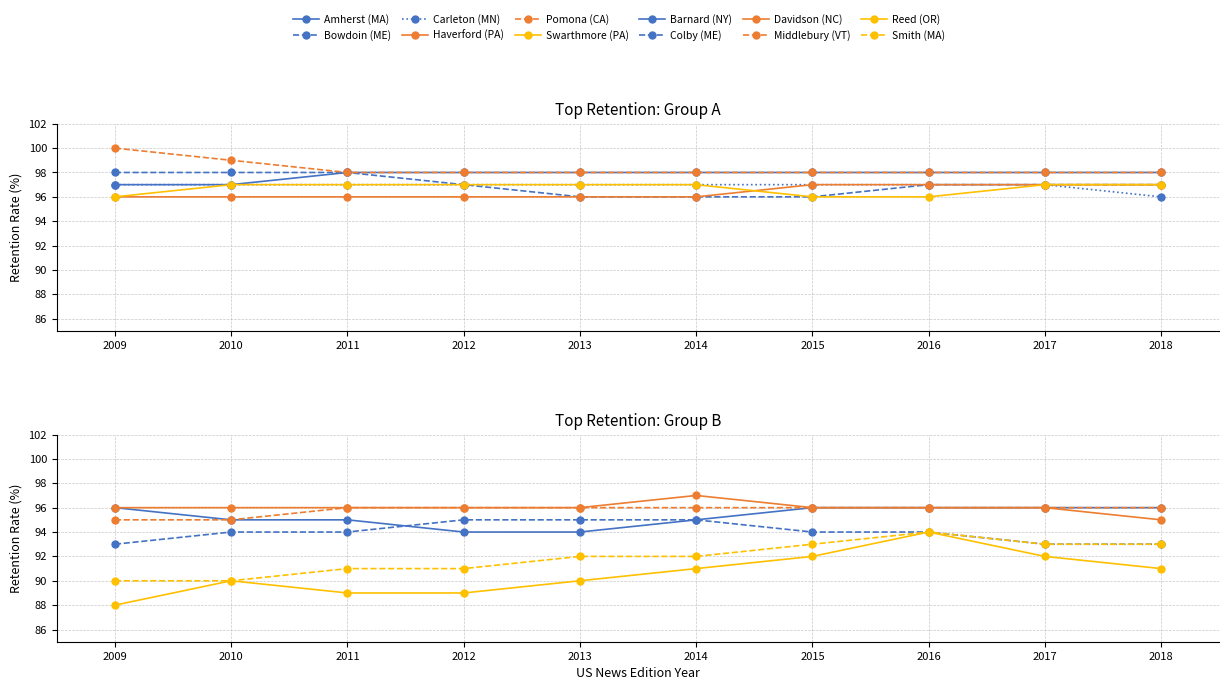

At how many categories does at least one series exceed 97?

10